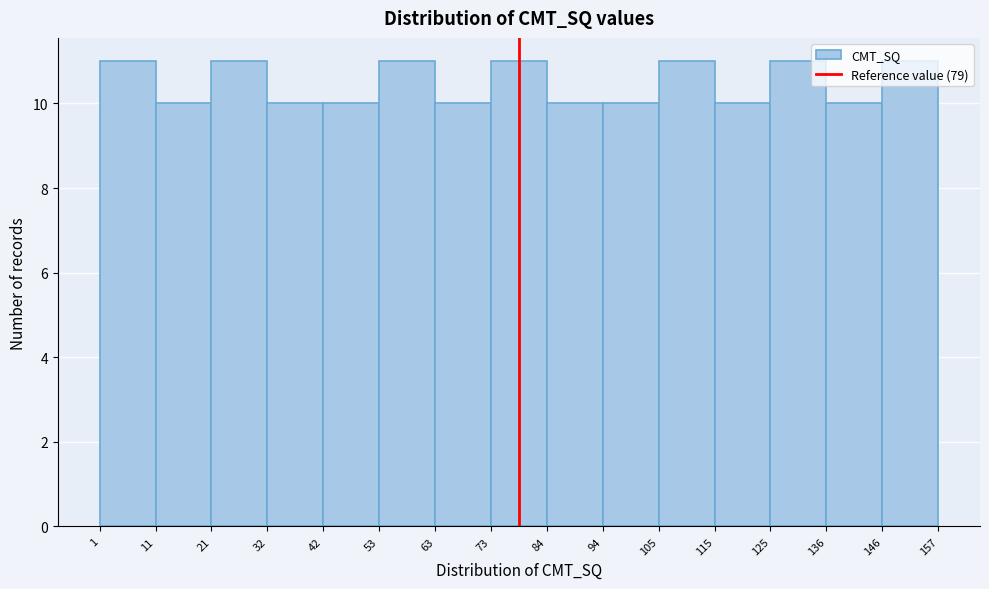

Reading left to right, list every bar in this chart as the range it spans on the x-axis followed by its height. The values are not printed on the chart, so give them approximately, as read against the axis.

1 to 11: 11
11 to 21: 10
21 to 32: 11
32 to 42: 10
42 to 53: 10
53 to 63: 11
63 to 73: 10
73 to 84: 11
84 to 94: 10
94 to 105: 10
105 to 115: 11
115 to 125: 10
125 to 136: 11
136 to 146: 10
146 to 157: 11